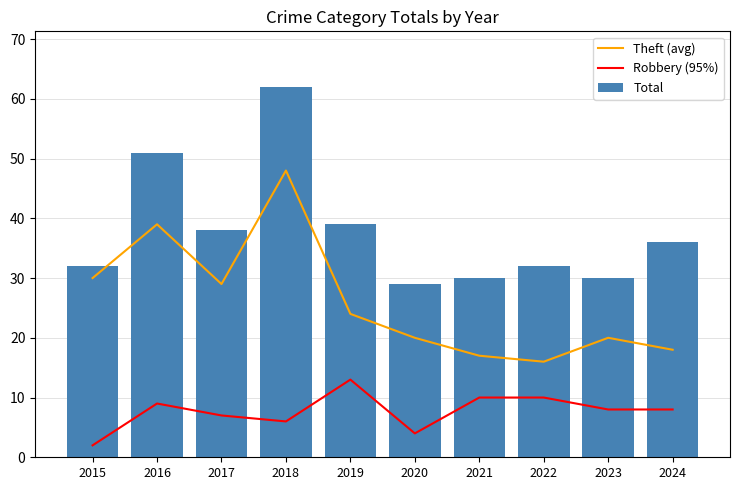

What is the difference between the maximum and minimum values in the Theft (avg) series?

32